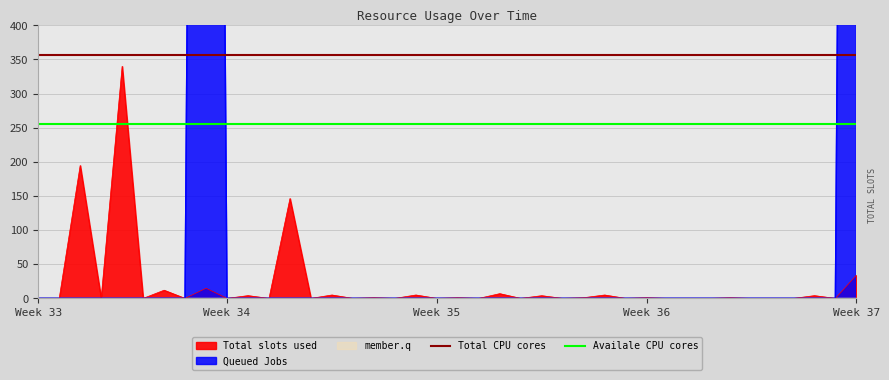

The value of Availale CPU cores at Week 35 is 123.8. True or false?

False